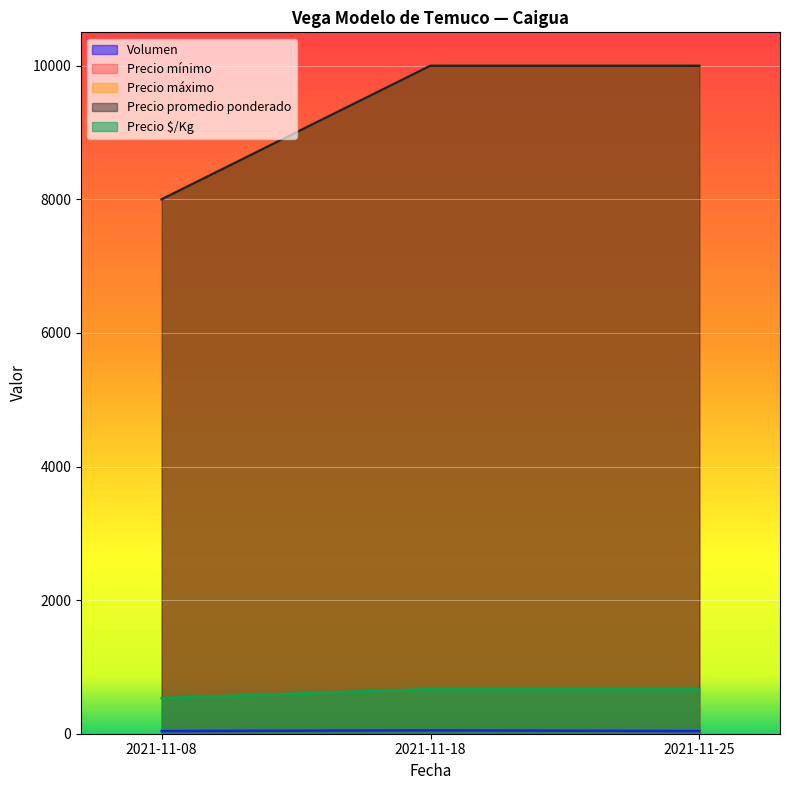

At which label is Precio mínimo closest to 9000?

2021-11-08